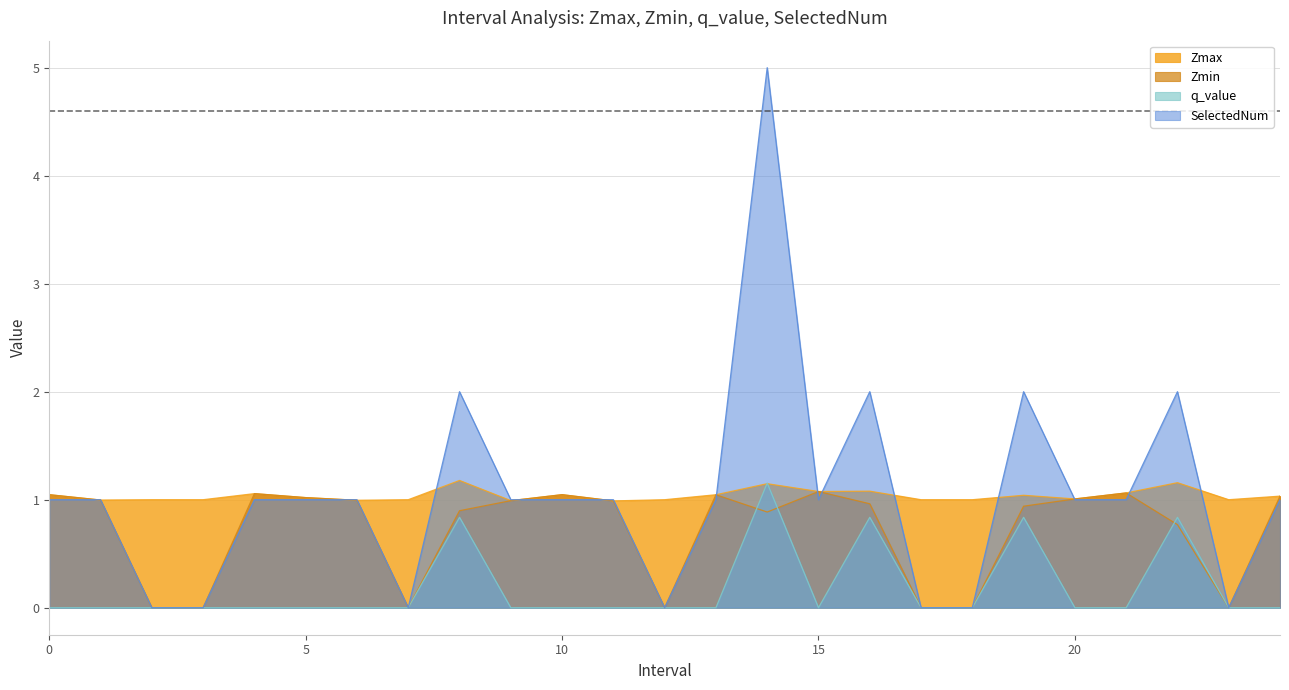

How many times do SelectedNum and Zmin cross each other?

9